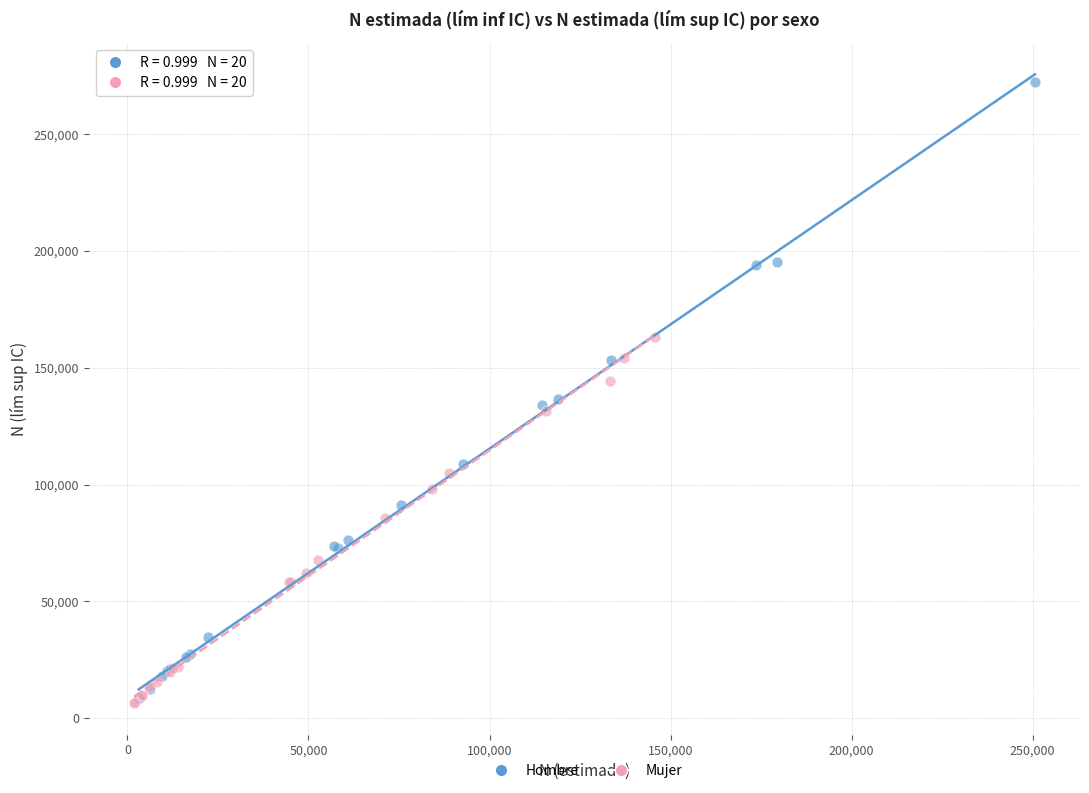

Which series contains the highest Y value?

Hombre